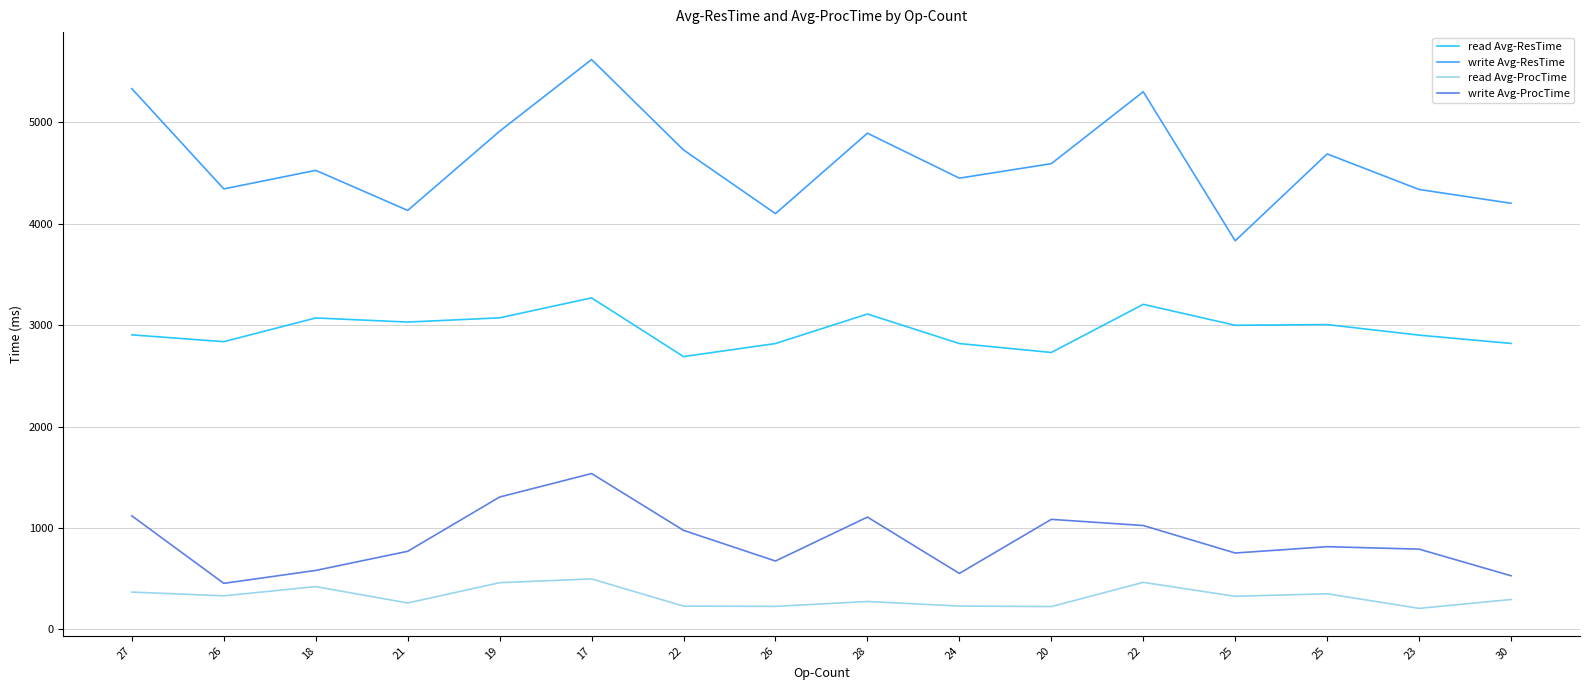

What are all the series names shown in the legend?

read Avg-ResTime, write Avg-ResTime, read Avg-ProcTime, write Avg-ProcTime